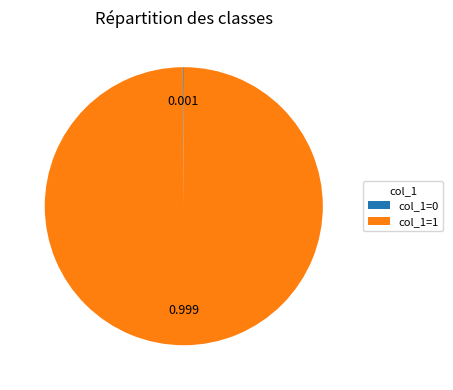

Does col_1=1 account for over 50% of the chart?

Yes